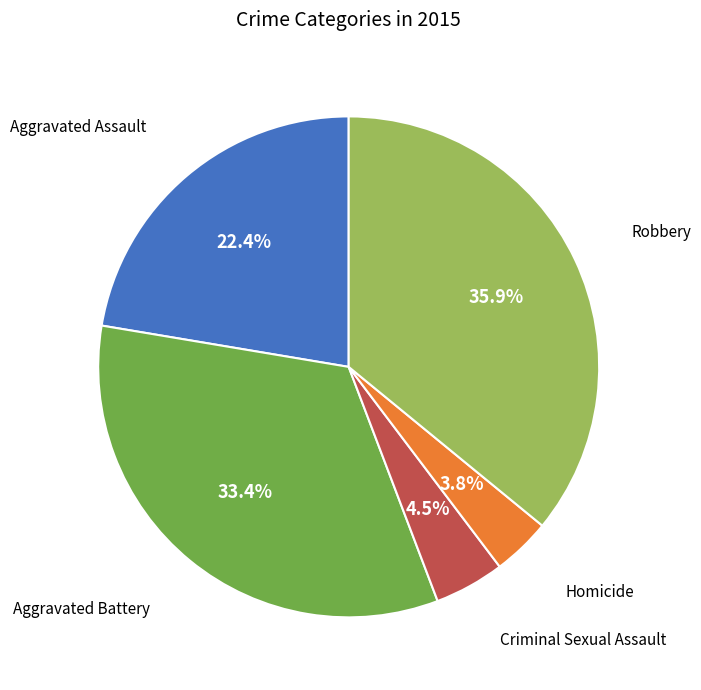

Which has a higher value, Aggravated Battery or Aggravated Assault?

Aggravated Battery